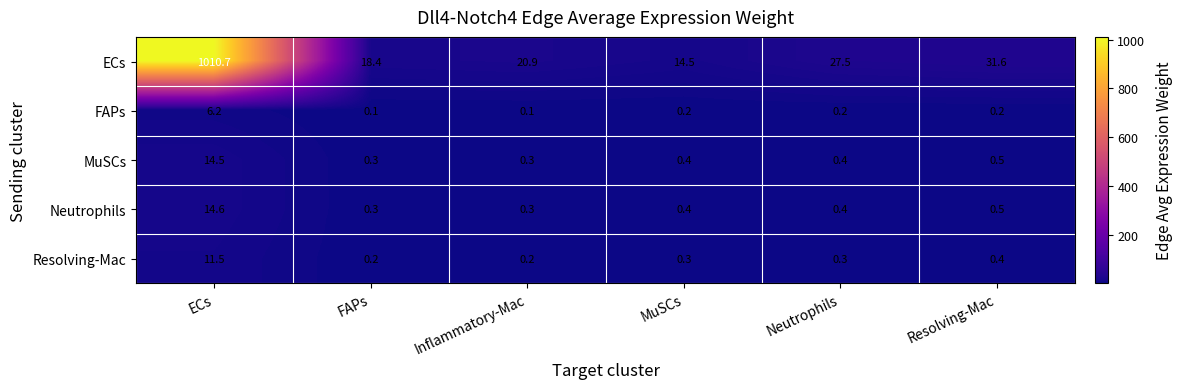

Reading right to left, extract all data points from this chart.

ECs: 31.6	27.5	14.5	20.9	18.4	1010.7
FAPs: 0.2	0.2	0.2	0.1	0.1	6.2
MuSCs: 0.5	0.4	0.4	0.3	0.3	14.5
Neutrophils: 0.5	0.4	0.4	0.3	0.3	14.6
Resolving-Mac: 0.4	0.3	0.3	0.2	0.2	11.5